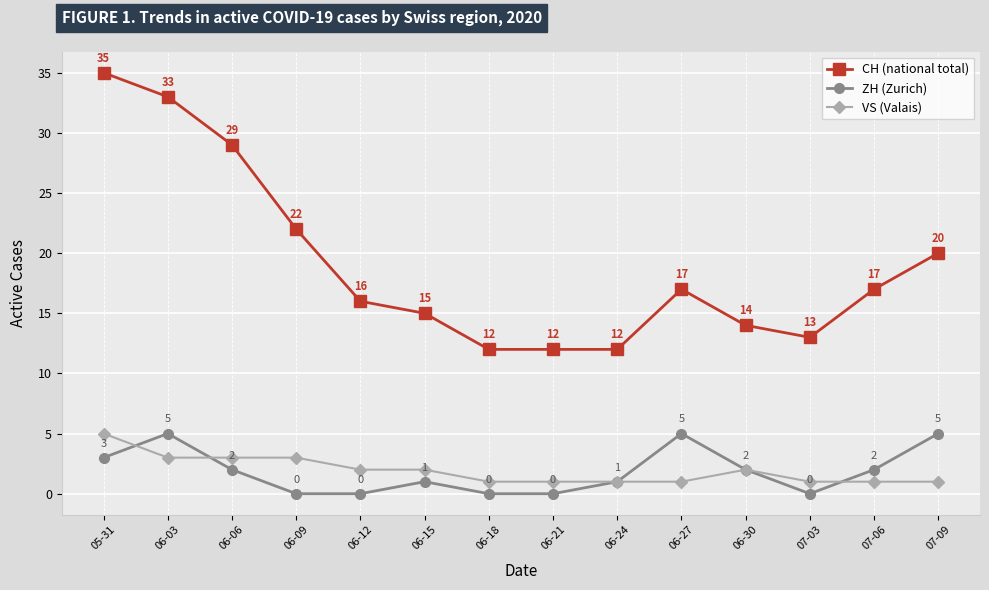

The value of CH (national total) at 07-06 is 30. True or false?

False